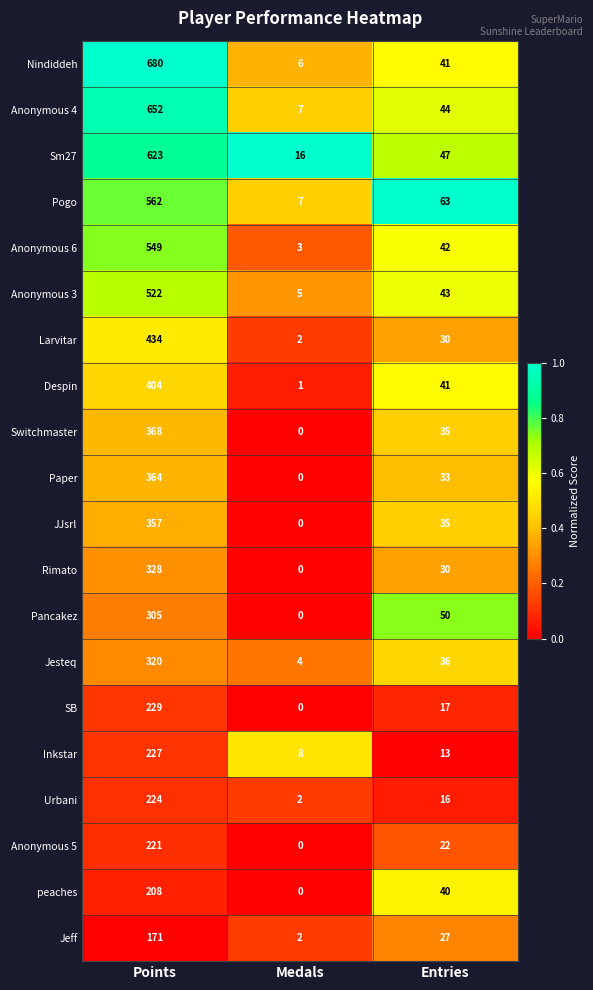

True or false: Anonymous 5 has a value of 127 at Points.

False